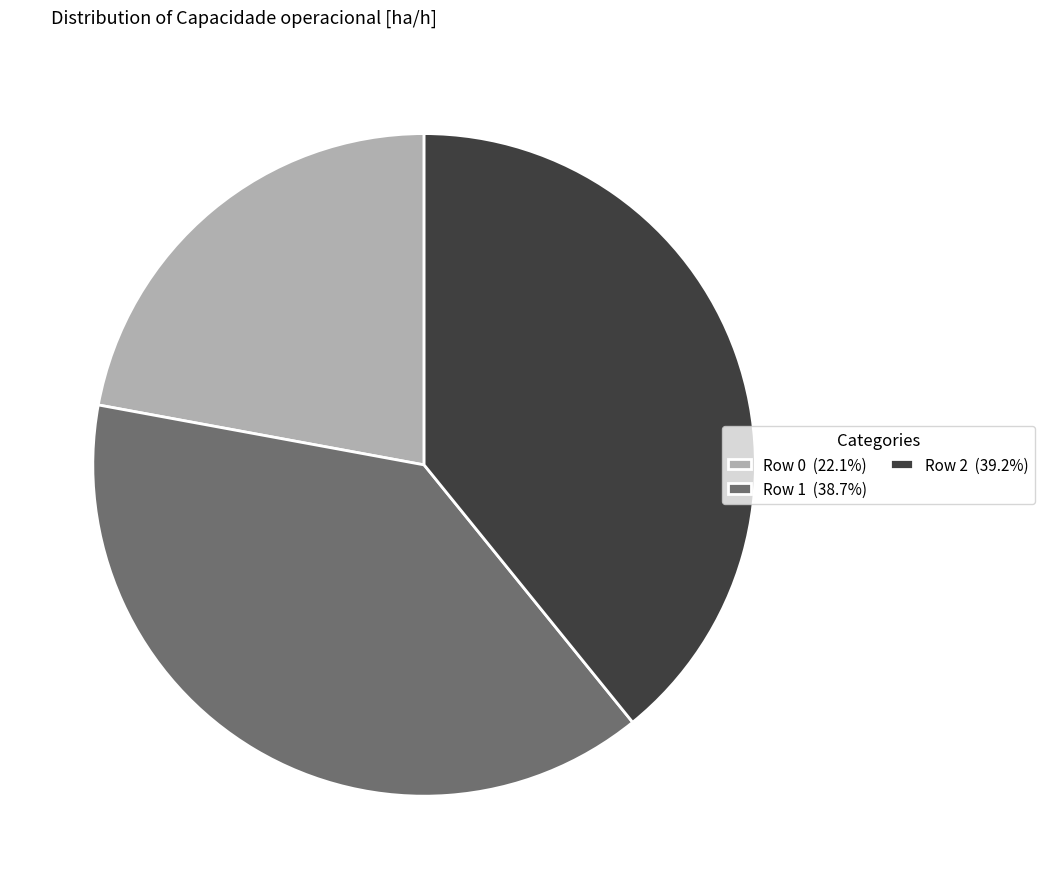

Approximately how many times larger is the value at Row 2 (39.2%) compared to Row 1 (38.7%)?

1.0